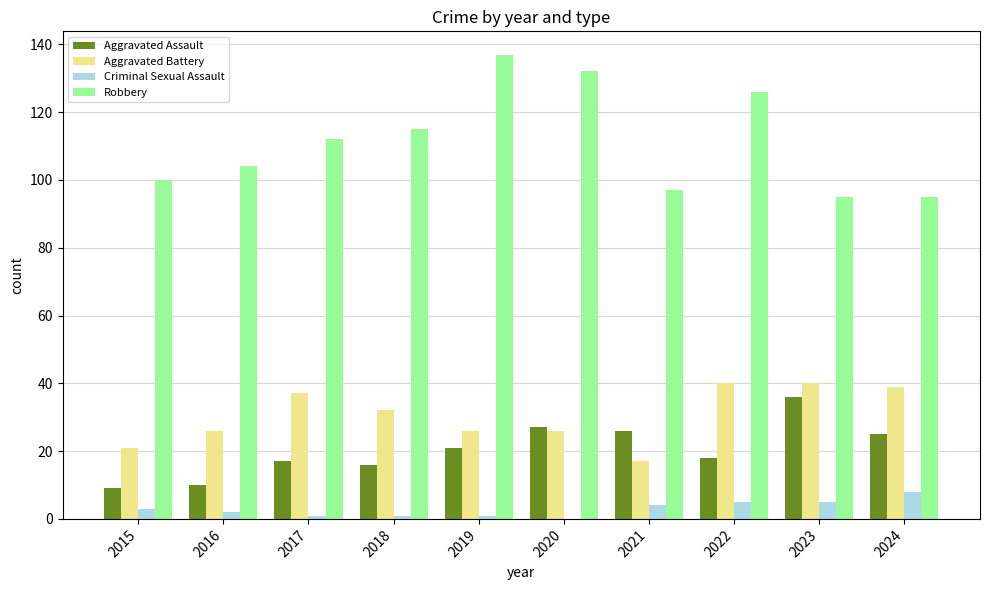

What is the total value across all series at 2015?

133